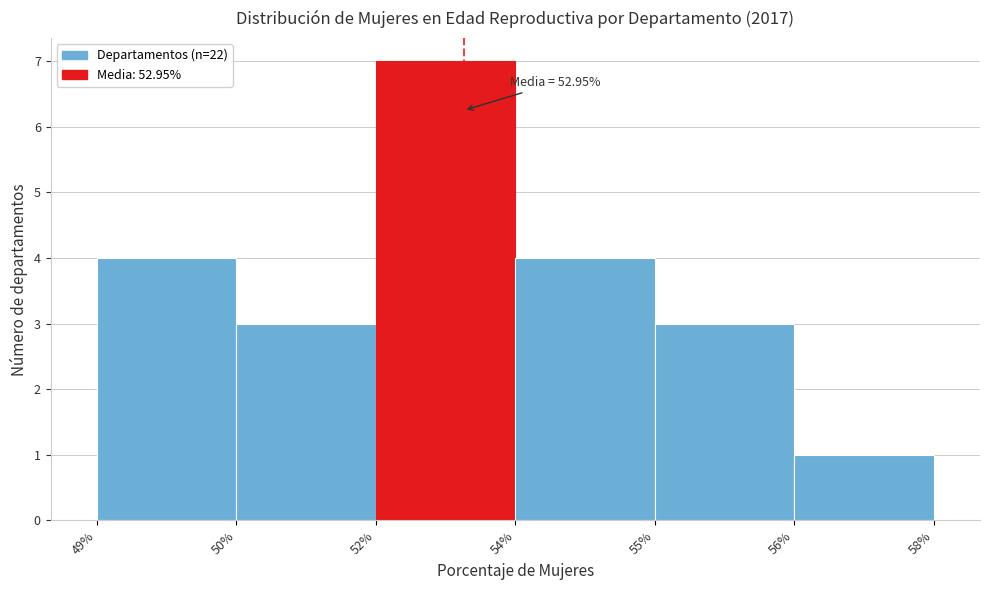

Reading left to right, extract all data points from this chart.

4	3	7	4	3	1